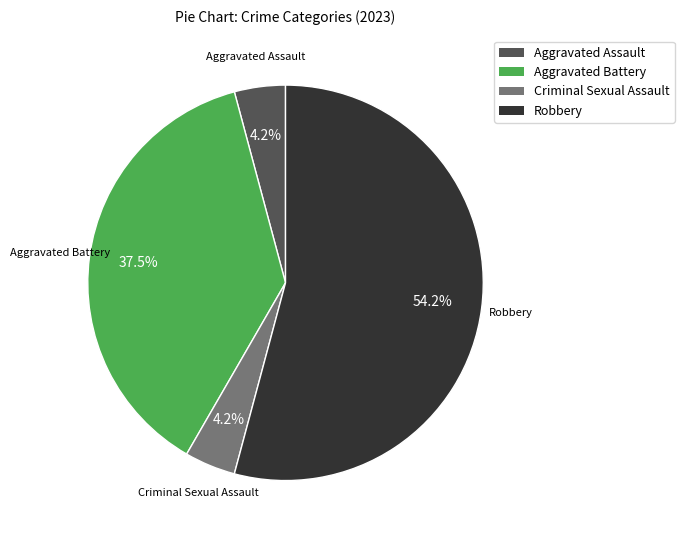

Which has a higher value, Robbery or Aggravated Battery?

Robbery